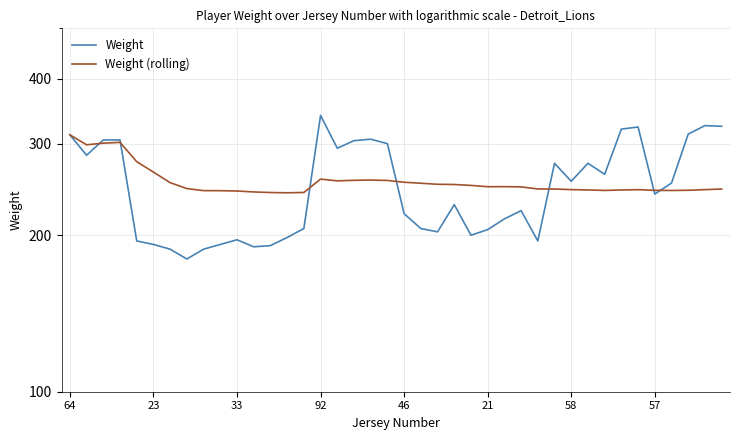

In Weight (rolling), how many points are lower than both neighbors (excluding endpoints)?

6